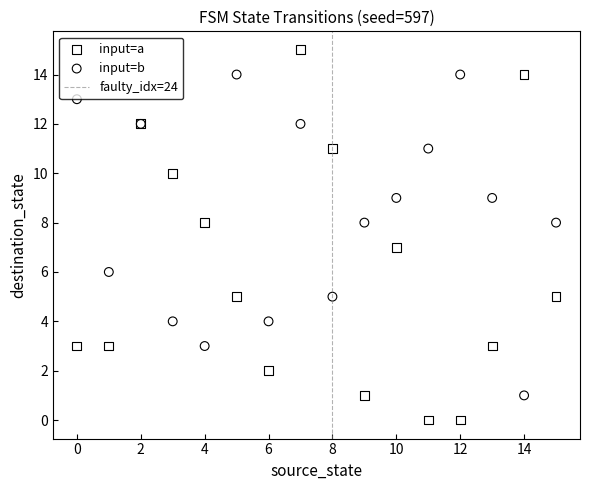

Which series reaches the minimum Y coordinate?

input=a